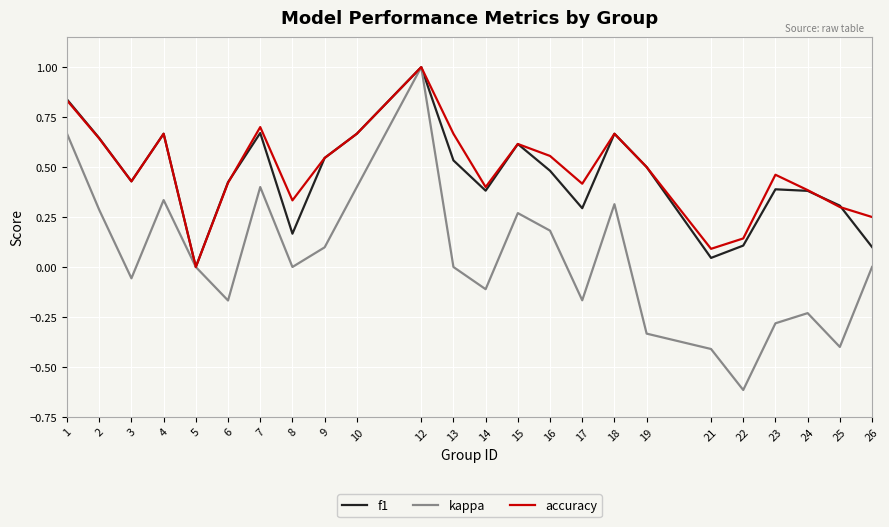

What are all the series names shown in the legend?

f1, kappa, accuracy